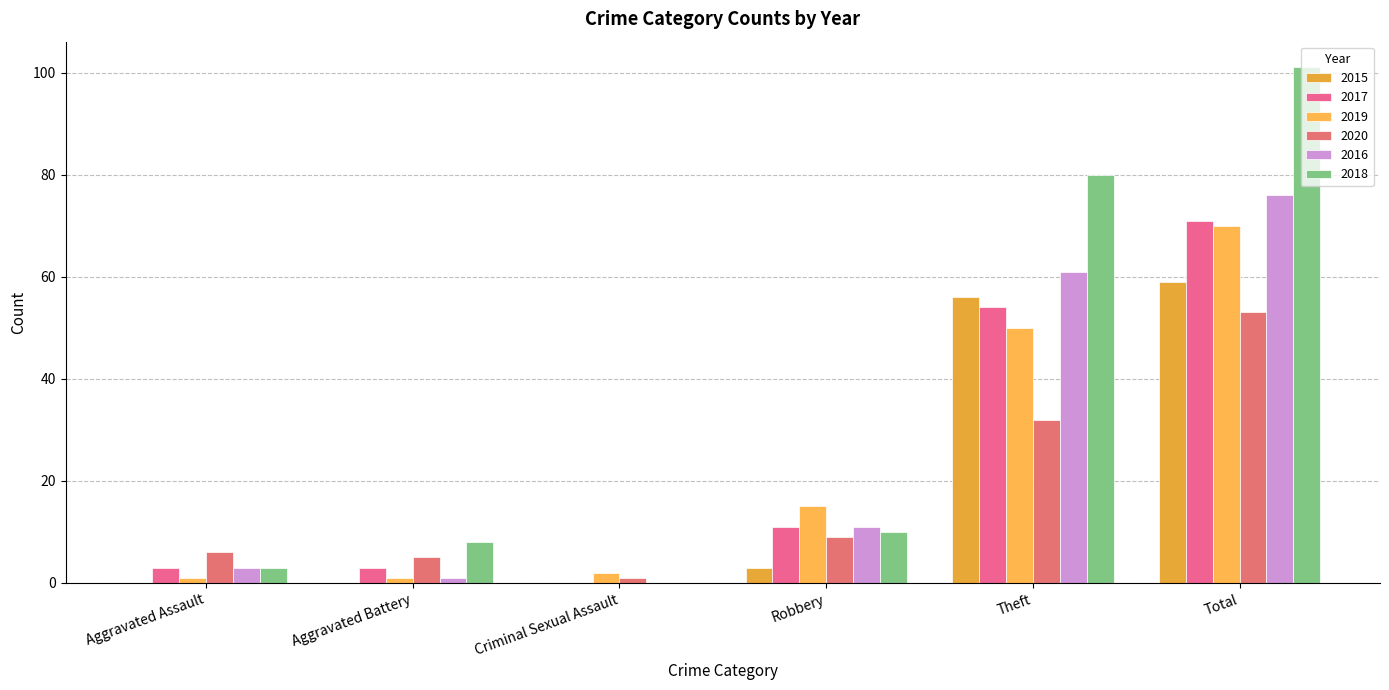

How many data points does each series have?

6